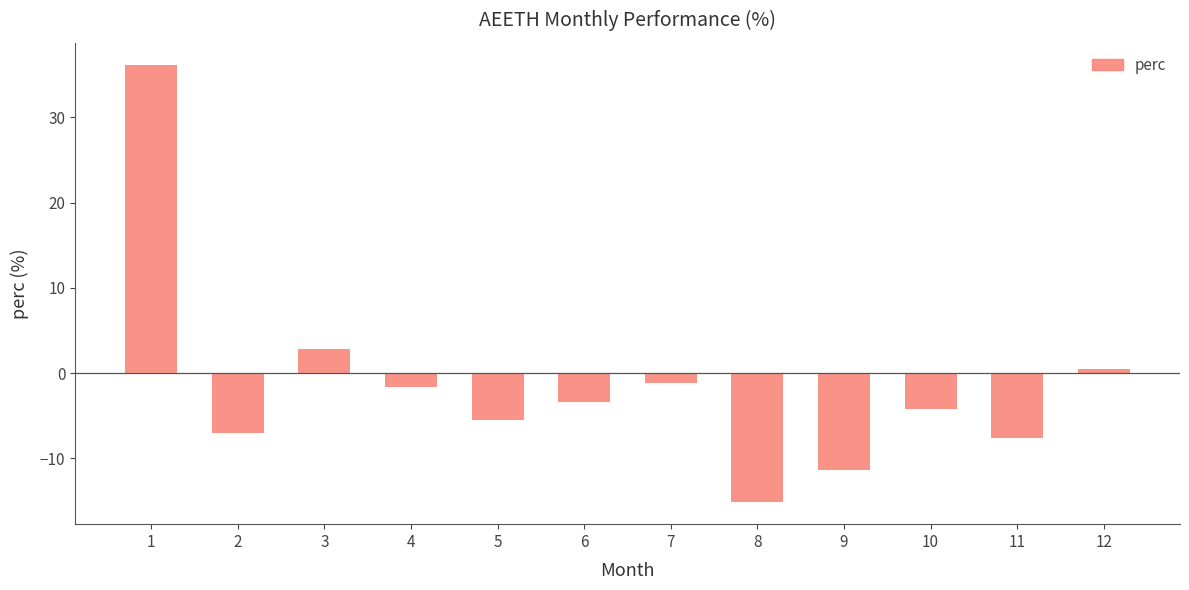

What is the maximum value shown in the chart?

36.2